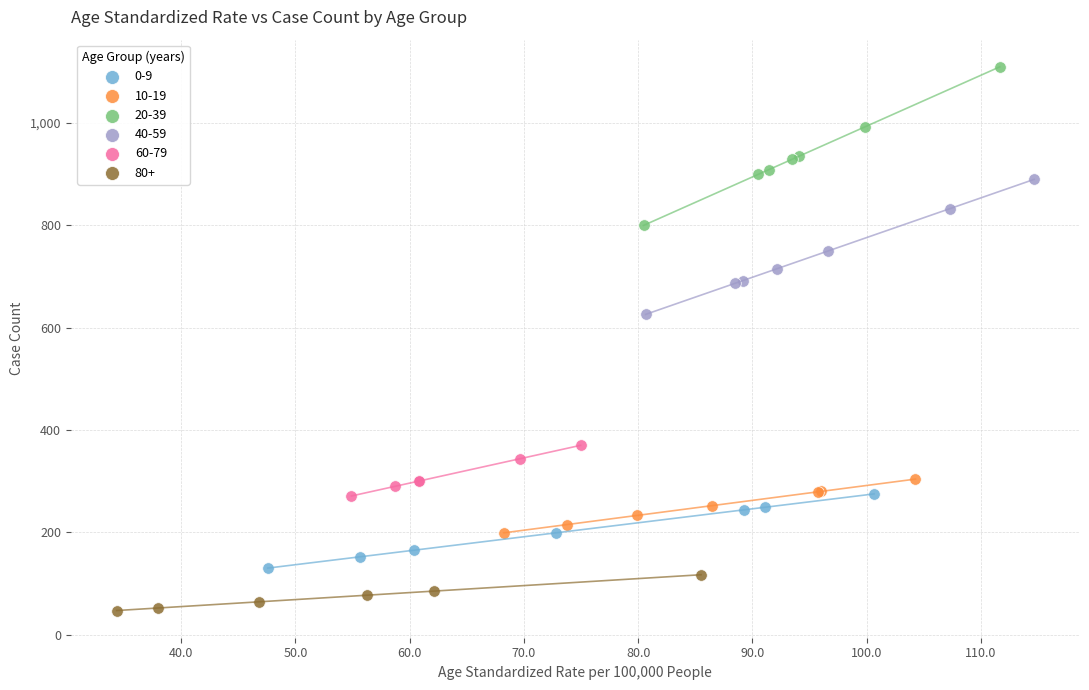

What are all the series names shown in the legend?

0-9, 10-19, 20-39, 40-59, 60-79, 80+